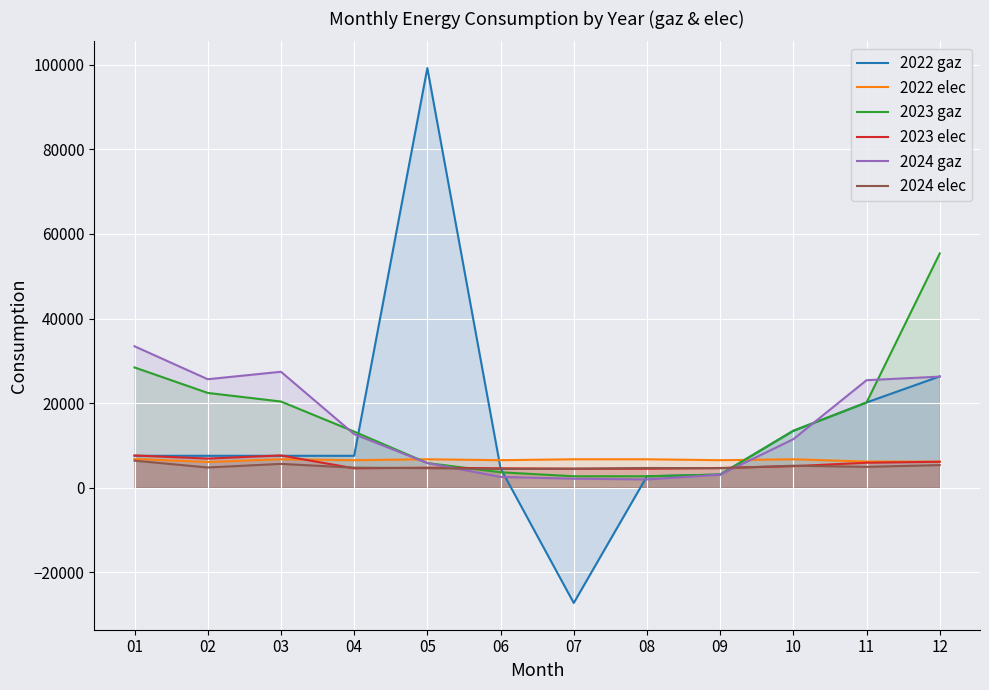

True or false: 2024 gaz has a value of 59955.2 at 01.

False